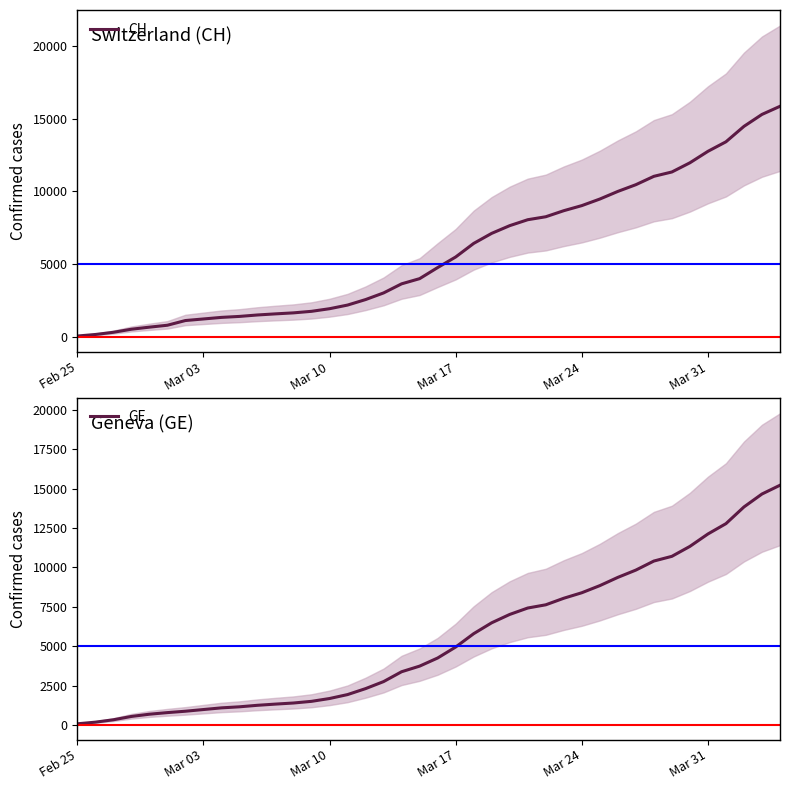

What is the maximum value for CH?

15850